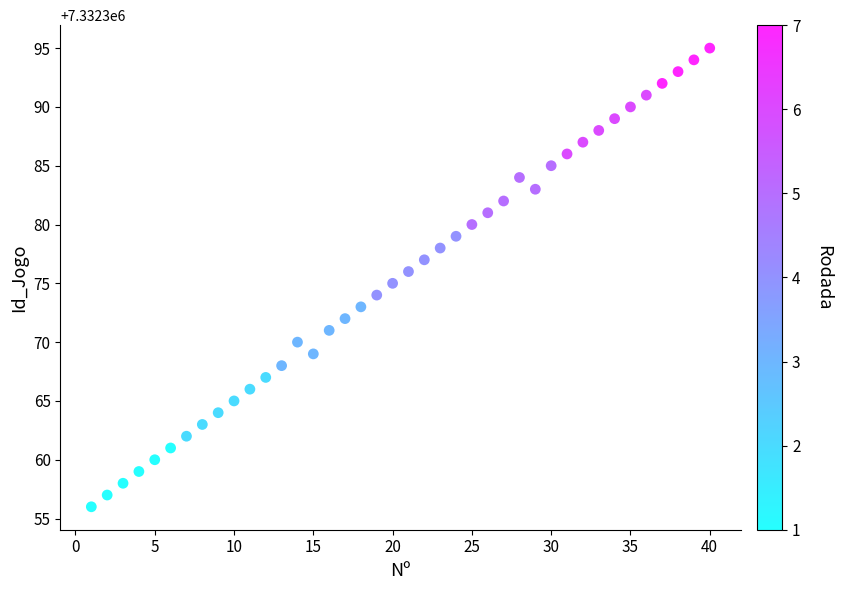

What is the range of X values (max minus min)?

39